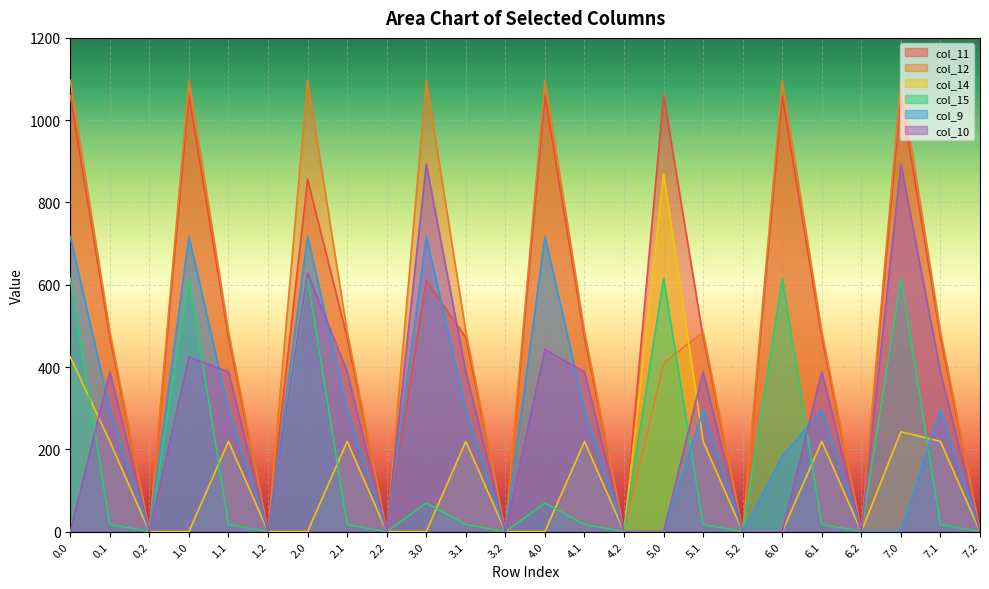

What position from the right is 7.1?

2